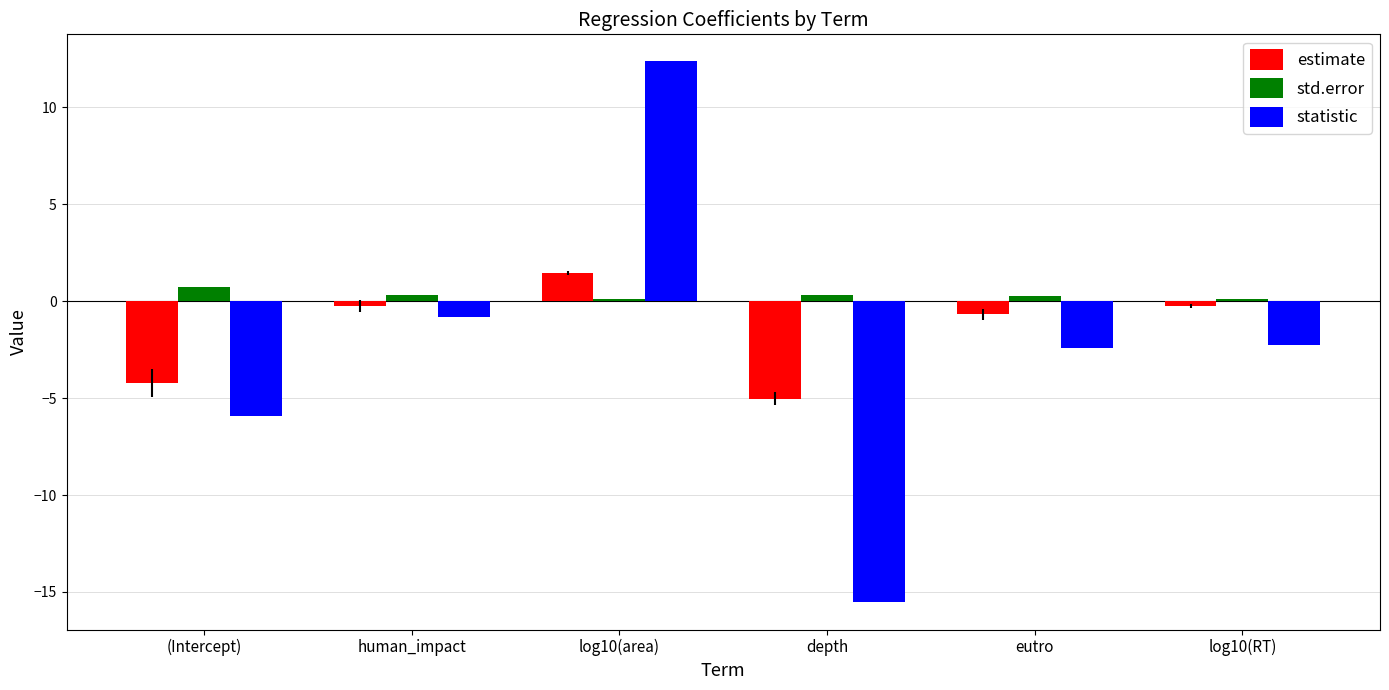

What position from the right is eutro?

2